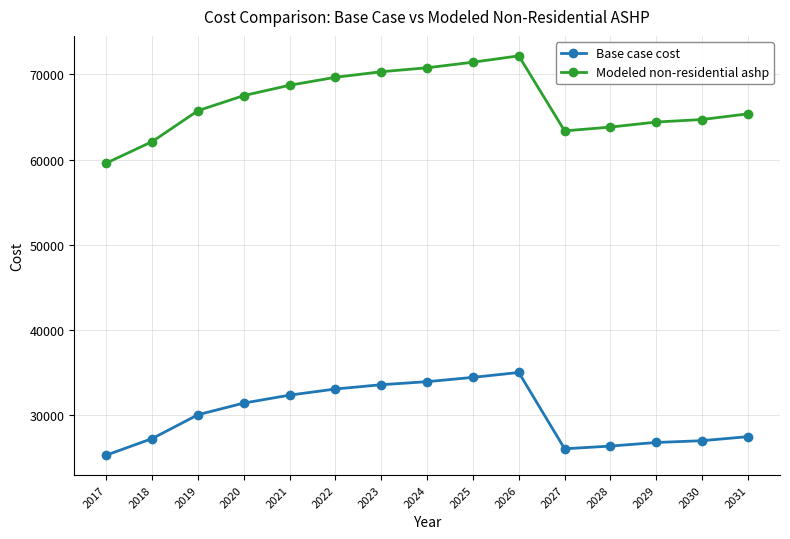

What is the sum of all Modeled non-residential ashp values?

999798.2